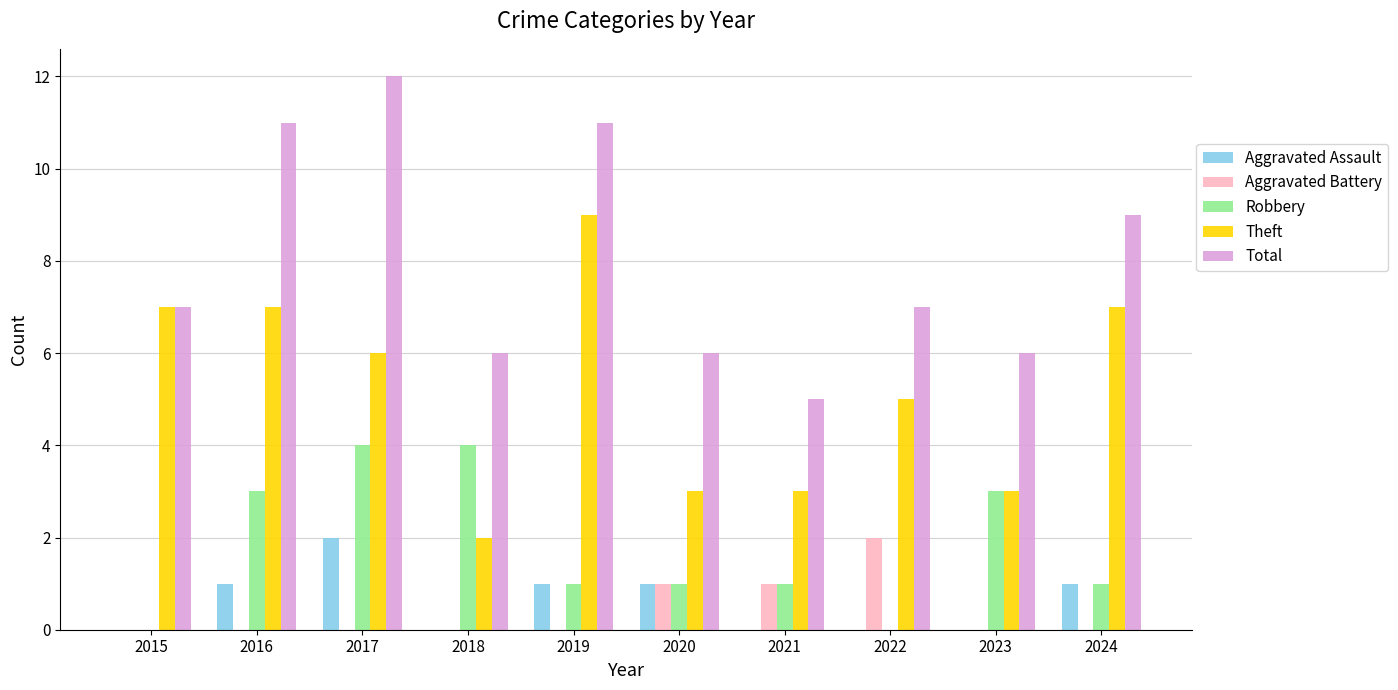

At which category does the chart reach its peak across all series?

2017